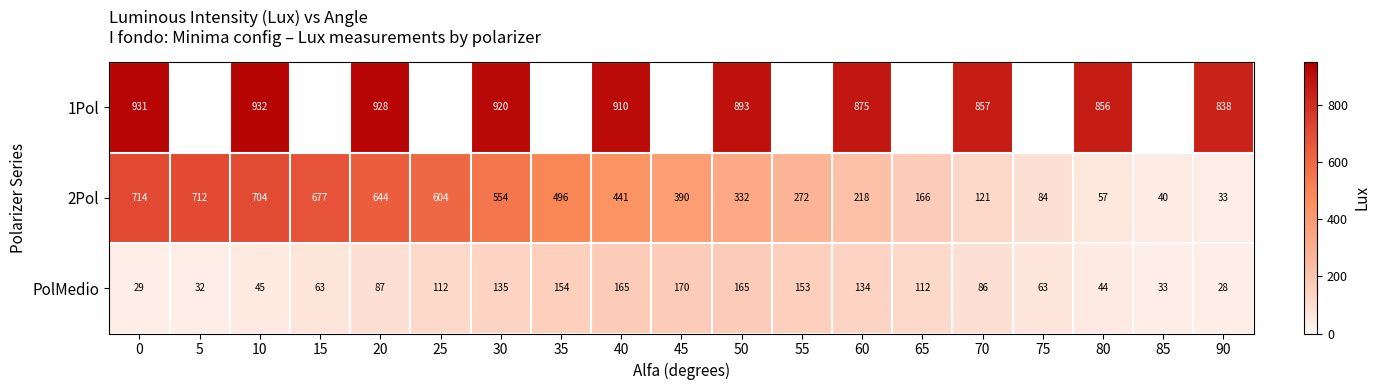

At which label does 2Pol reach its minimum?

90